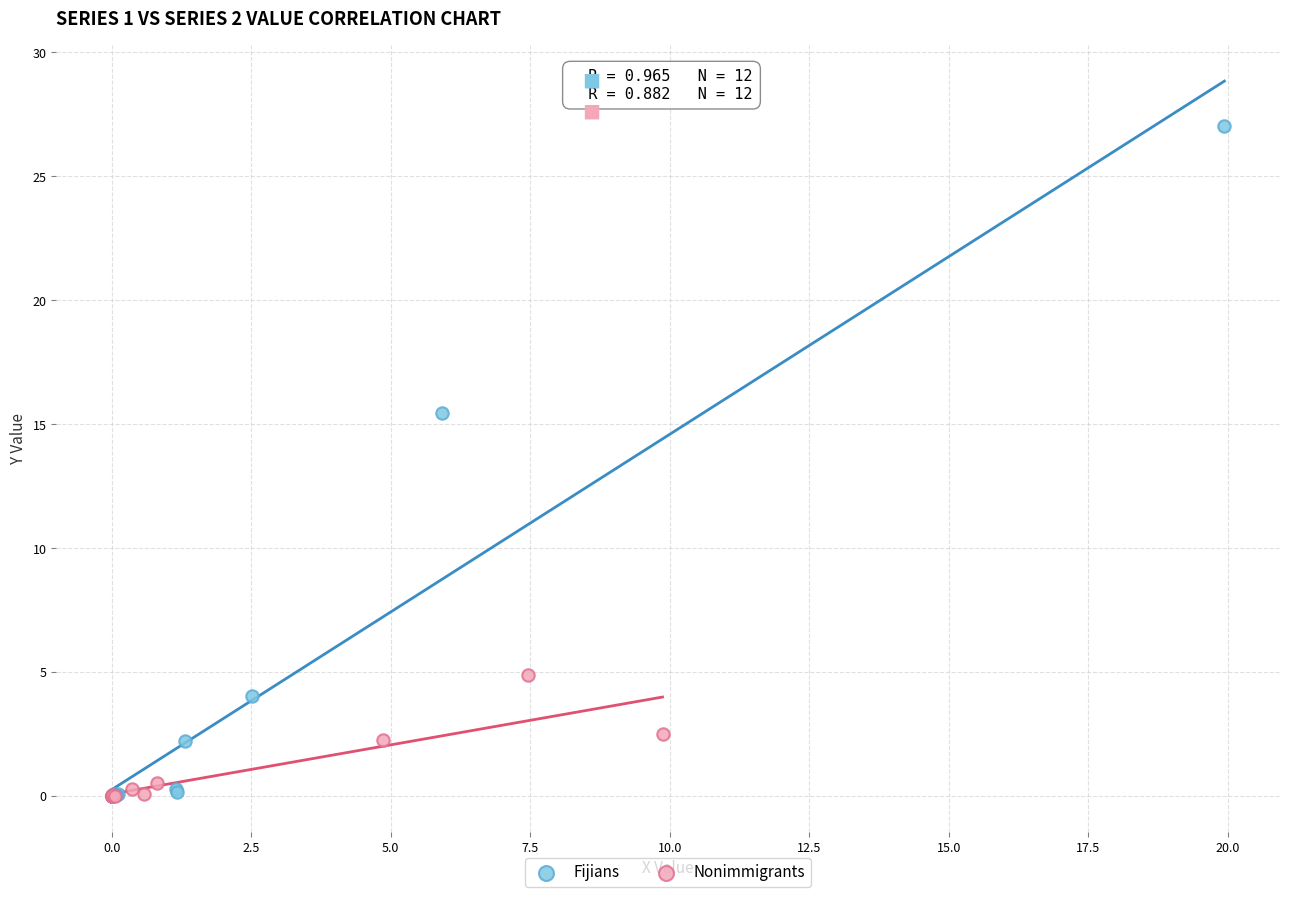

Which series contains the highest Y value?

Fijians